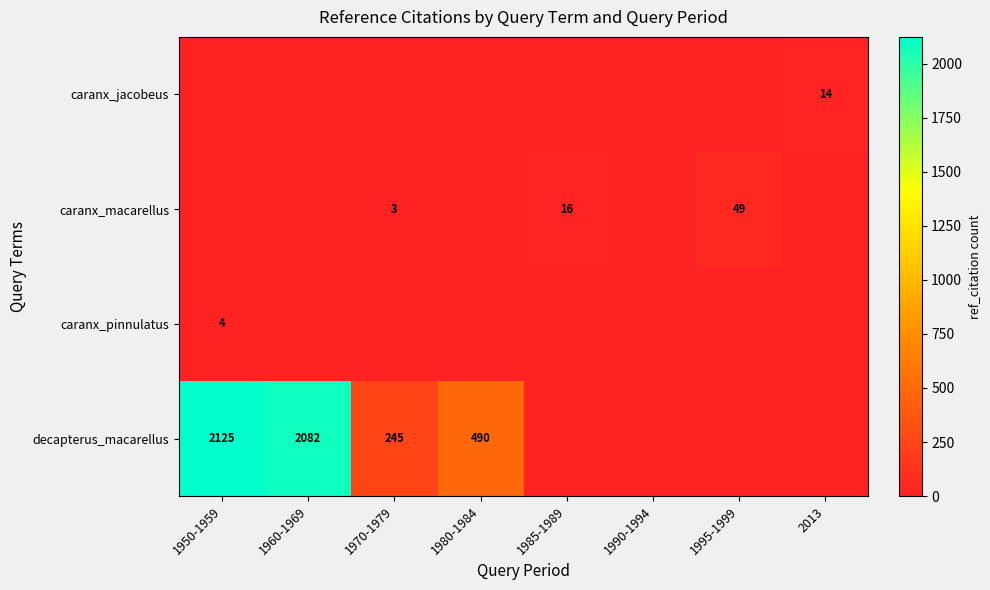

The value of decapterus_macarellus at 1970-1979 is 245. True or false?

True